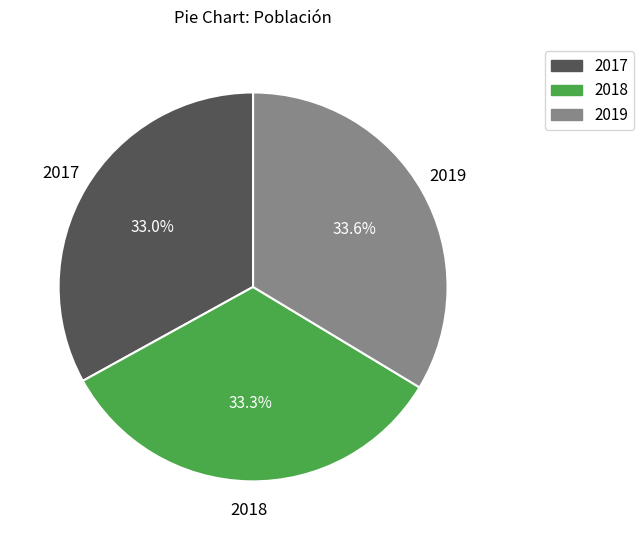

Does any single category account for the majority?

No